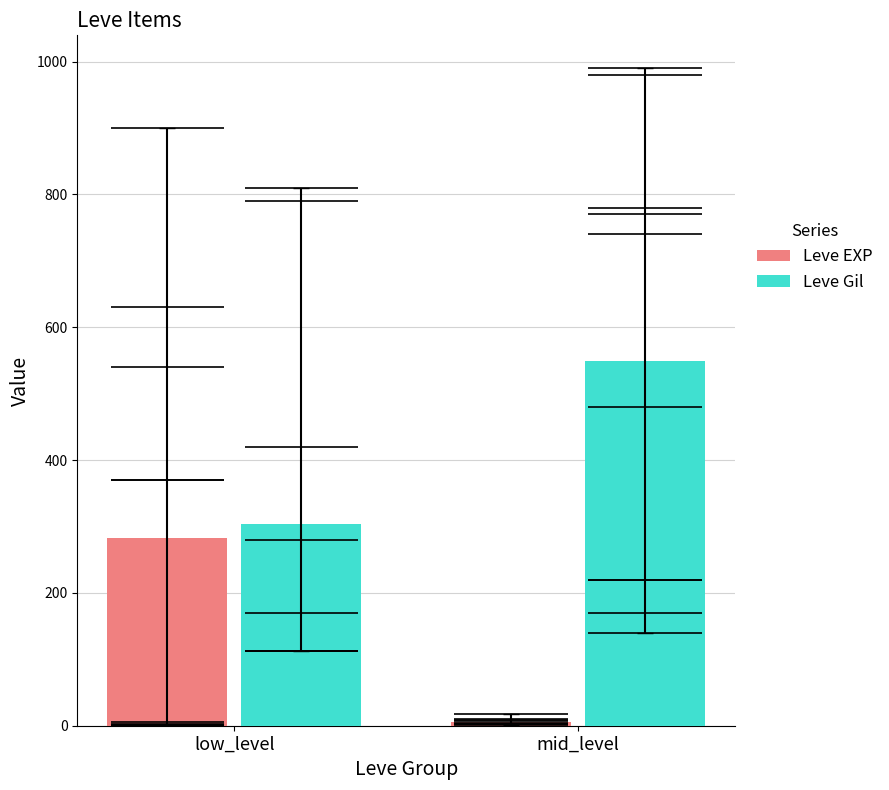

Rank the series by their maximum value, from lowest to highest.

Leve EXP, Leve Gil